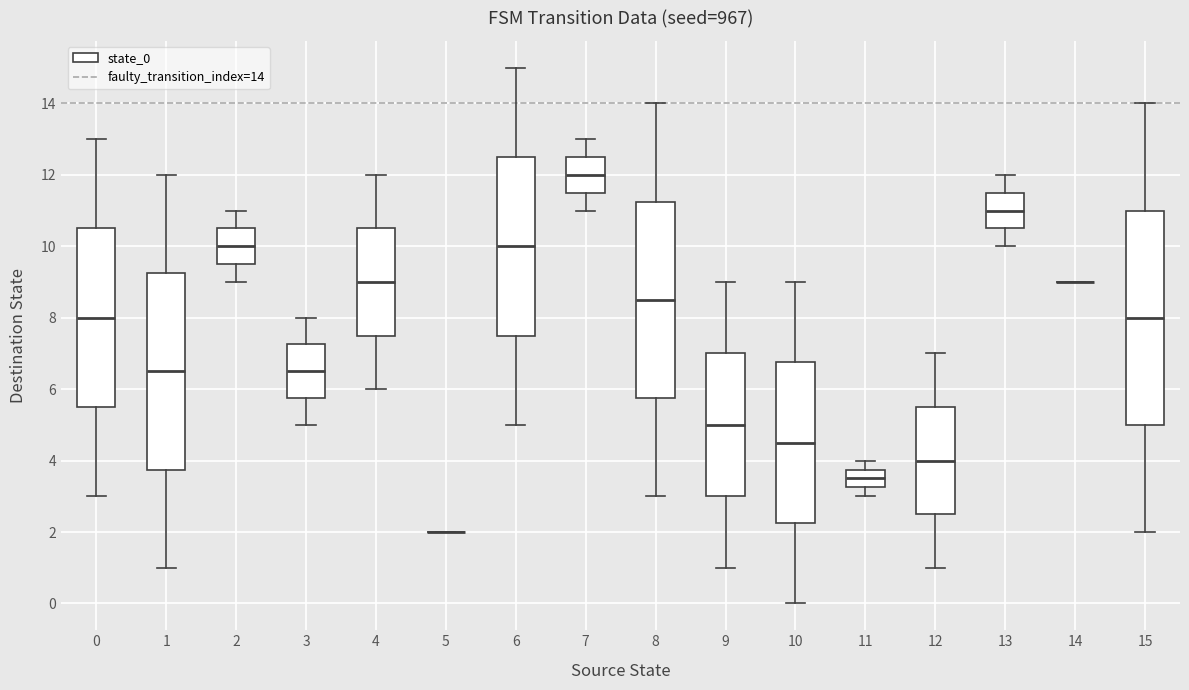

Comparing the boxes themselves (not the whiskers), which one is the tallest?

15